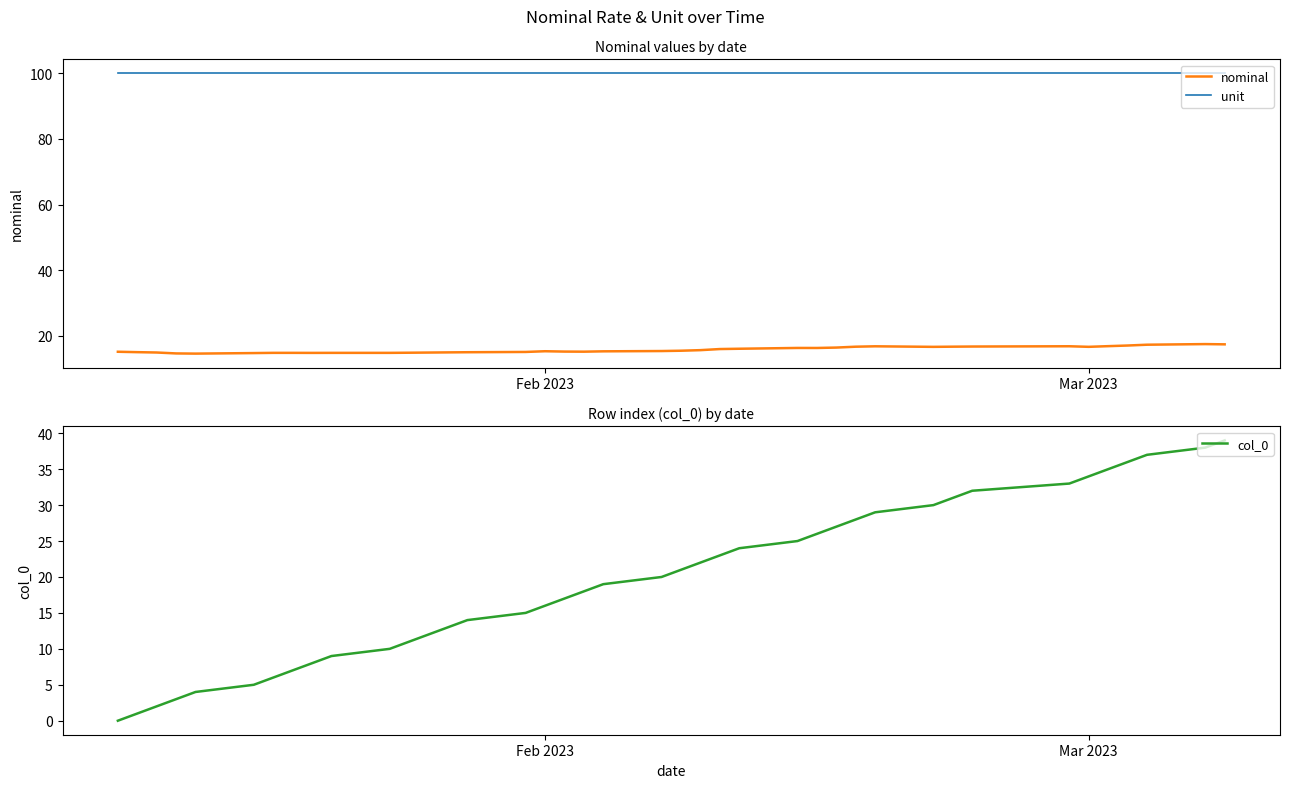

True or false: col_0 and unit cross at least once.

False